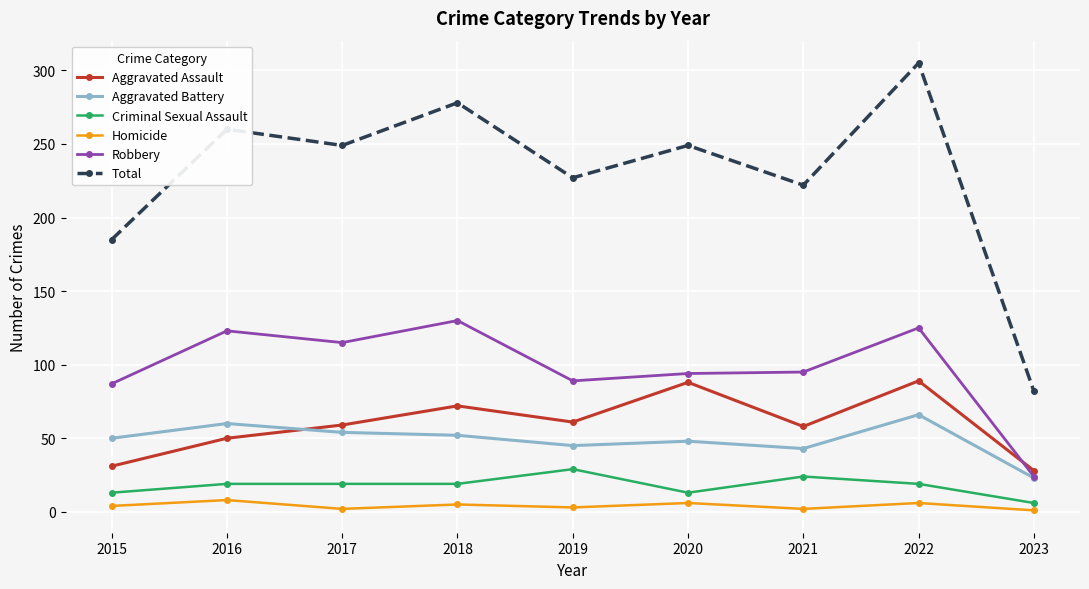

What is the spread (max minus min) of values at 2016?

252